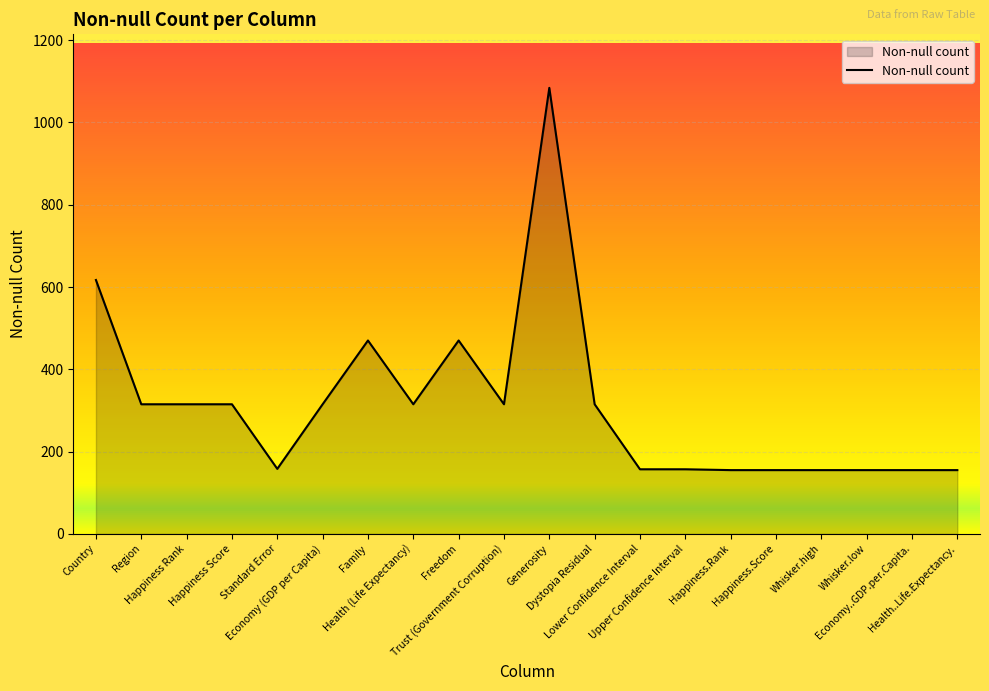

What is the smallest value displayed?

155